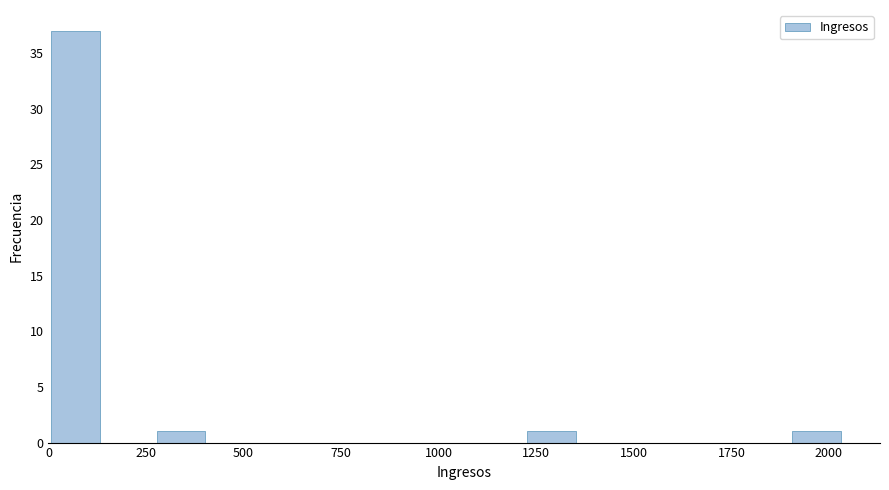

Around what value on the x-axis is the tallest bar? Give the approximate position of its centre, as read against the axis.

50